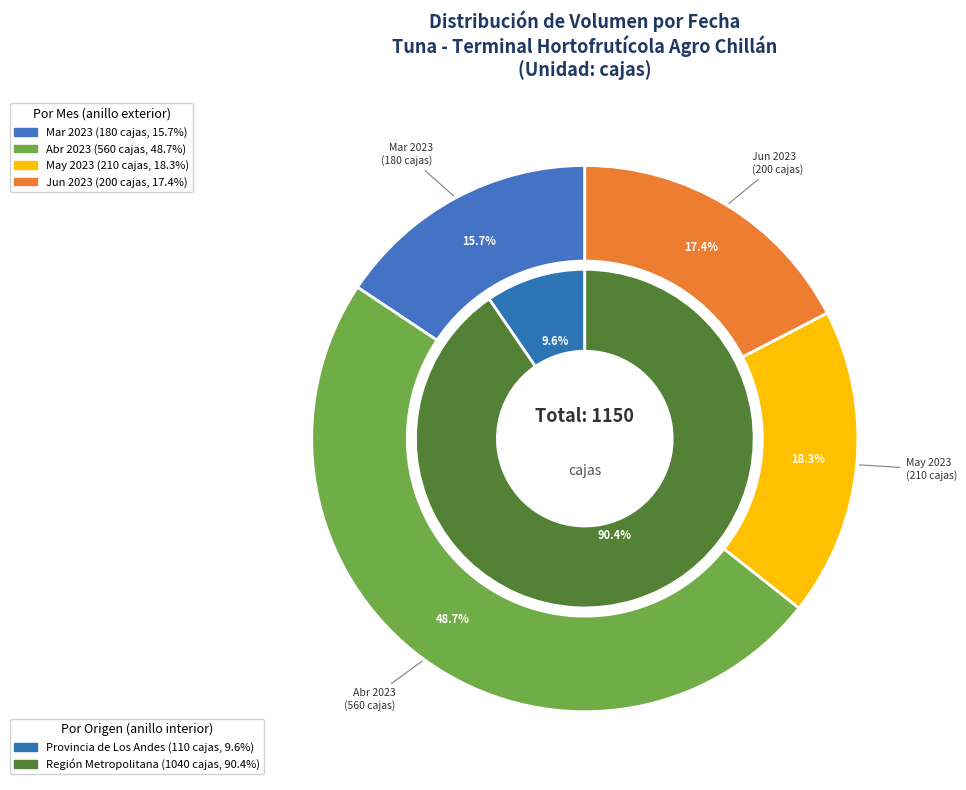

Between 2023-06-19 and 2023-03-17, which is larger?

2023-06-19